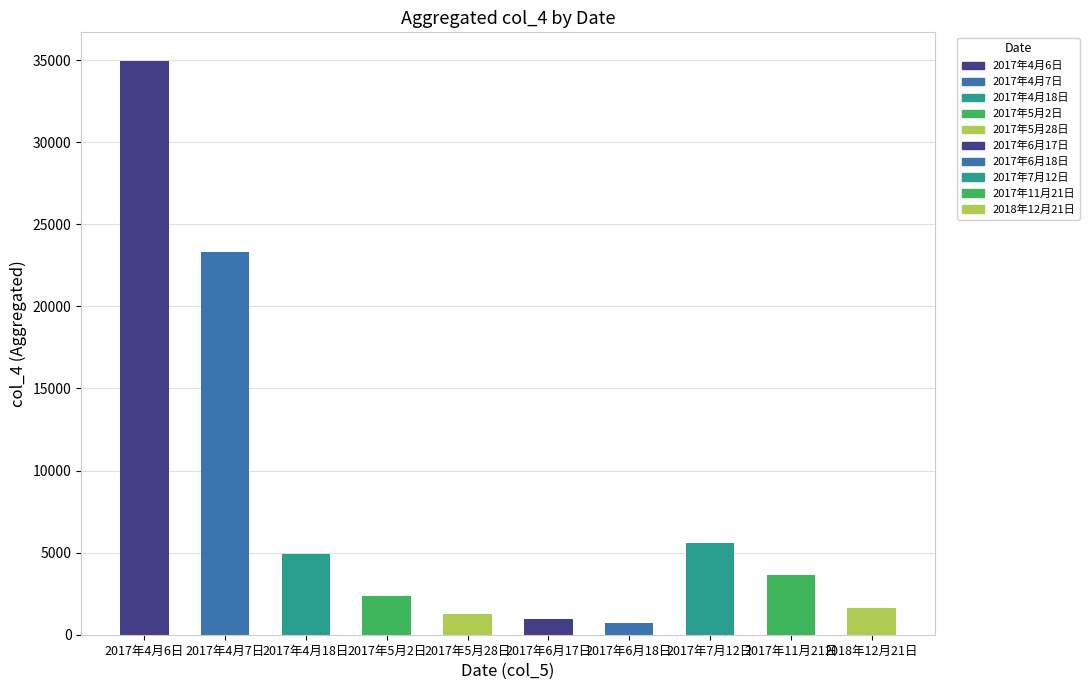

Which category has the highest value across all series?

2017年4月6日